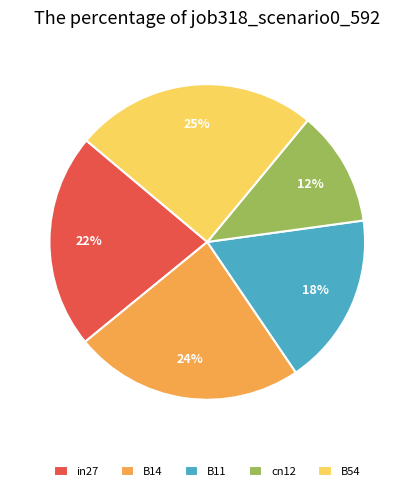

What percentage is the B14 slice, to the nearest percent?

24%